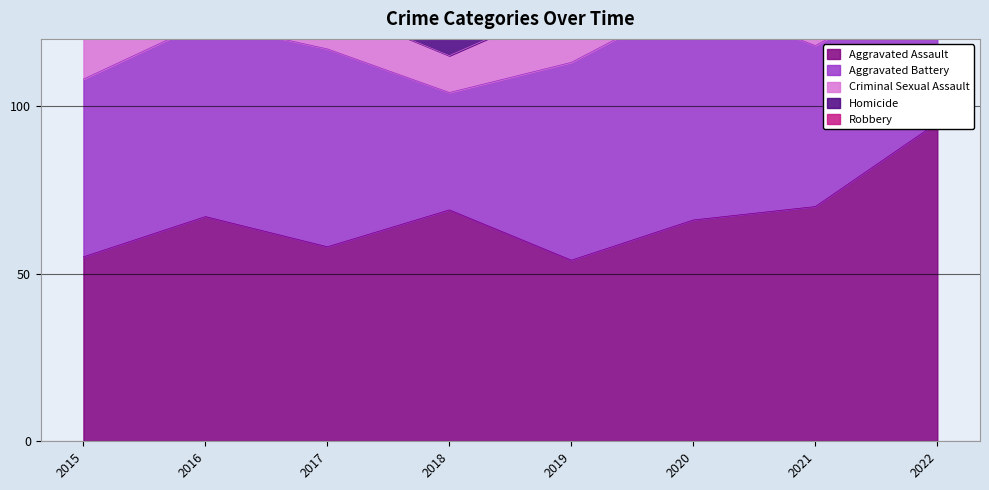

How many lines are shown in the chart?

5